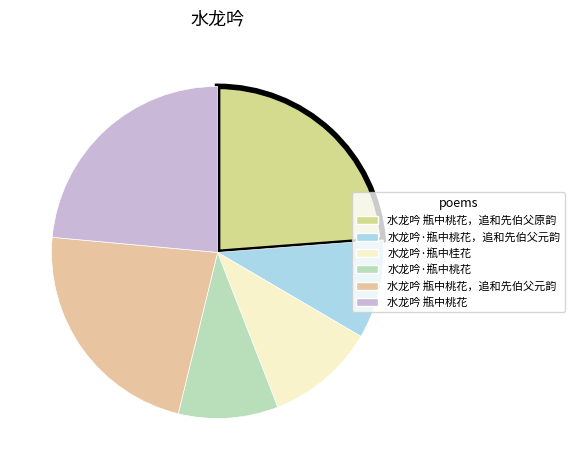

What is the ratio of the value at 水龙吟·瓶中桃花，追和先伯父元韵 to the value at 水龙吟 瓶中桃花，追和先伯父原韵?

0.4